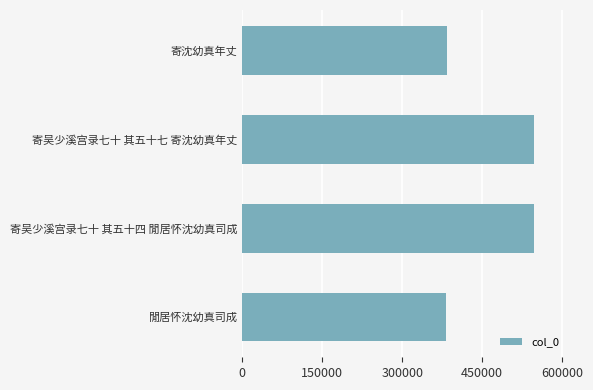

Count the number of categories in the chart.

4